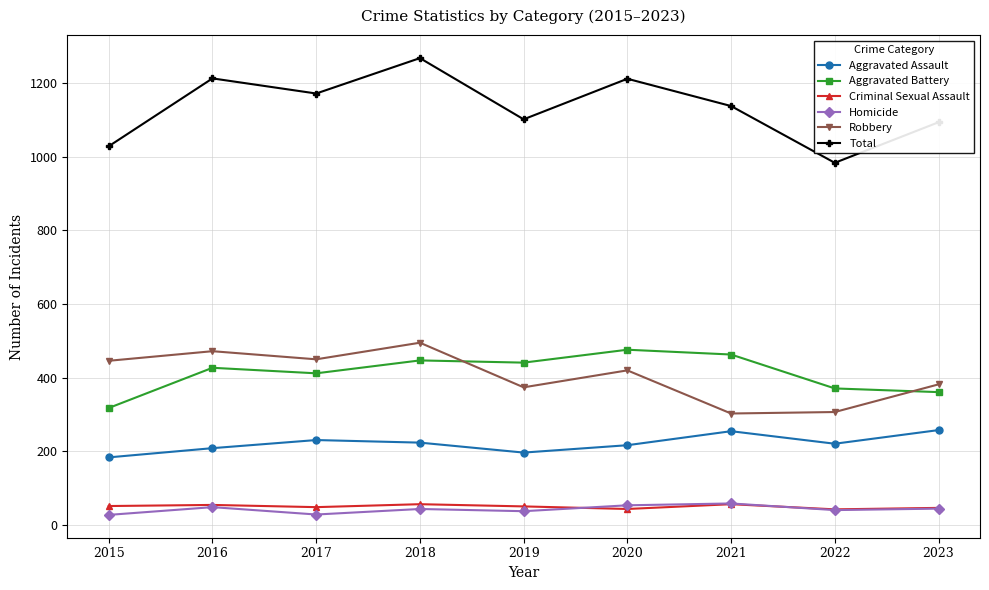

How many categories are shown in the chart?

9